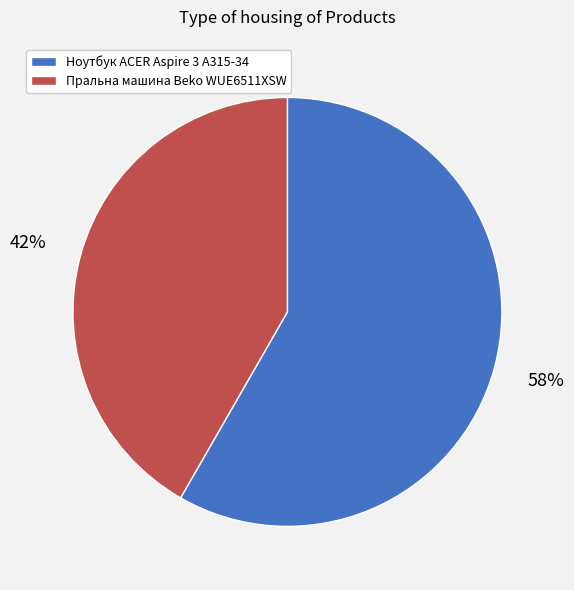

Count the number of slices in the pie.

2